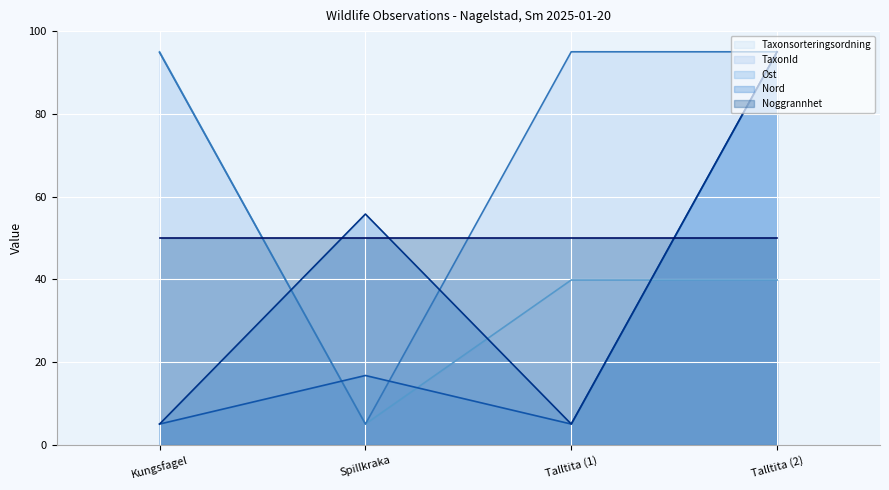

How many lines are shown in the chart?

5